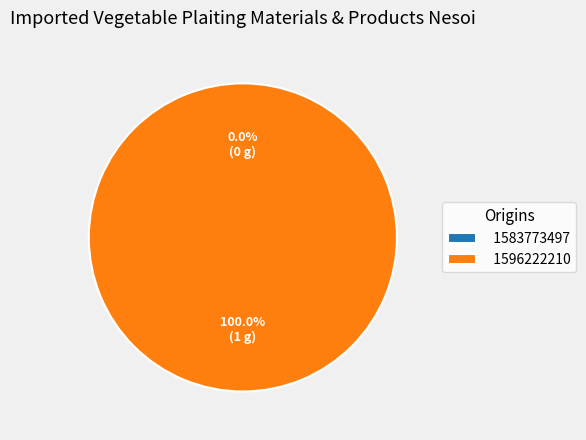

Does 1583773497 account for over 50% of the chart?

No